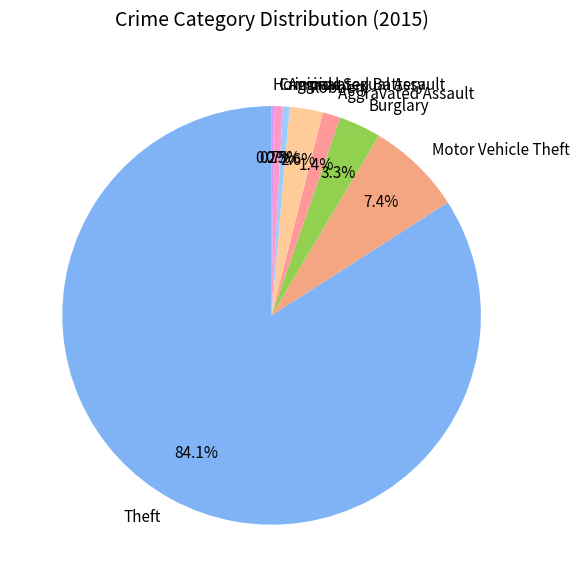

Is there any slice that represents more than half of the pie?

Yes